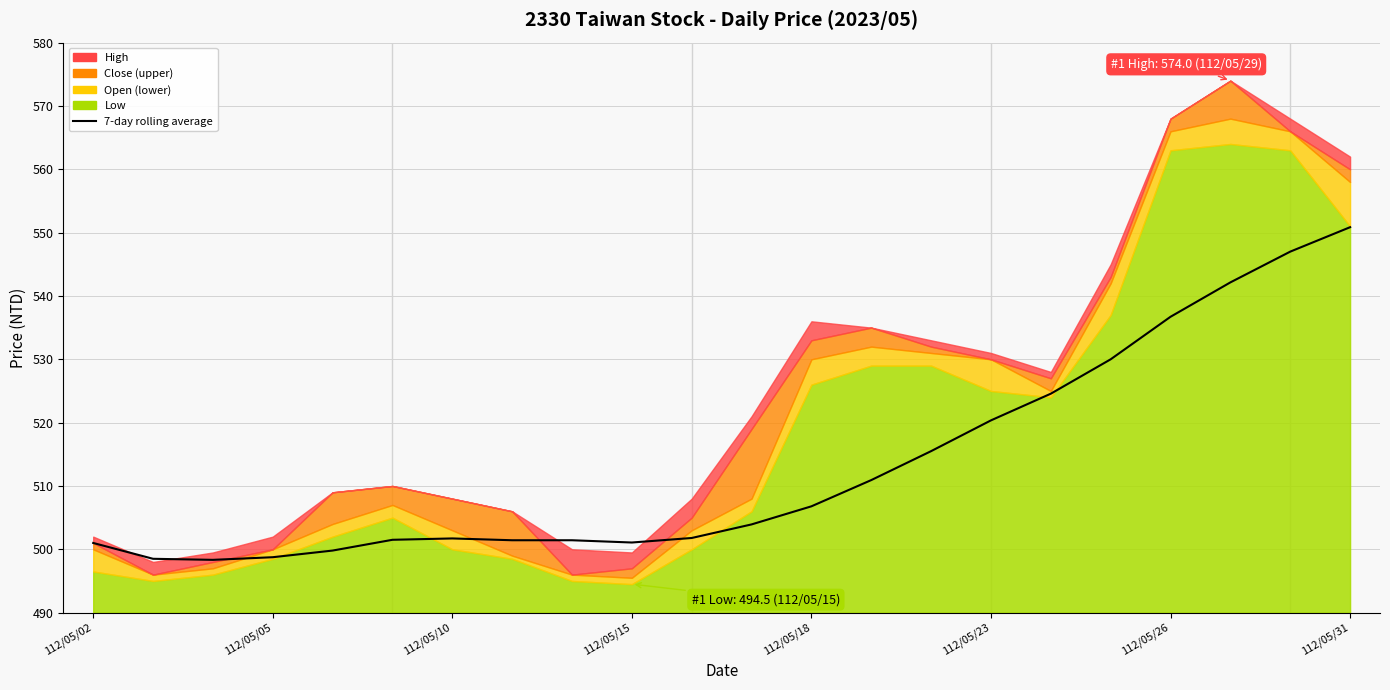

Which has a higher value, 112/05/15 or 112/05/31?

112/05/31